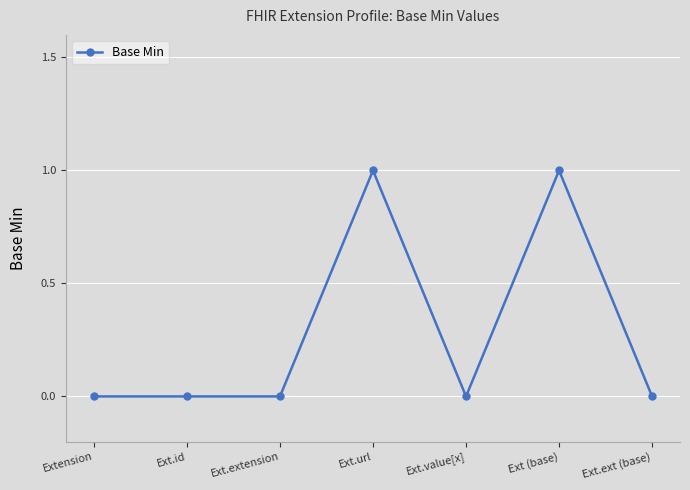

What is the difference between the maximum and second lowest values?

1